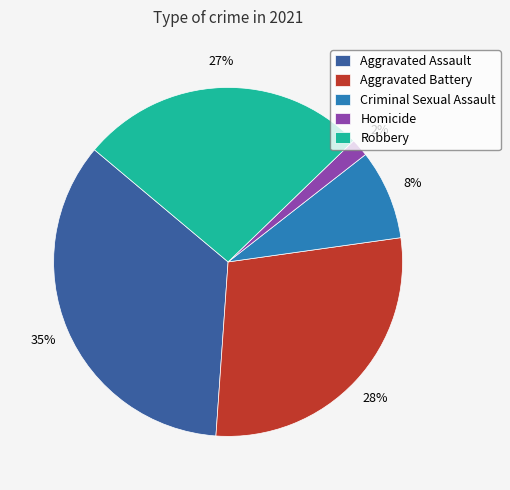

Which category has the biggest portion of the pie?

Aggravated Assault